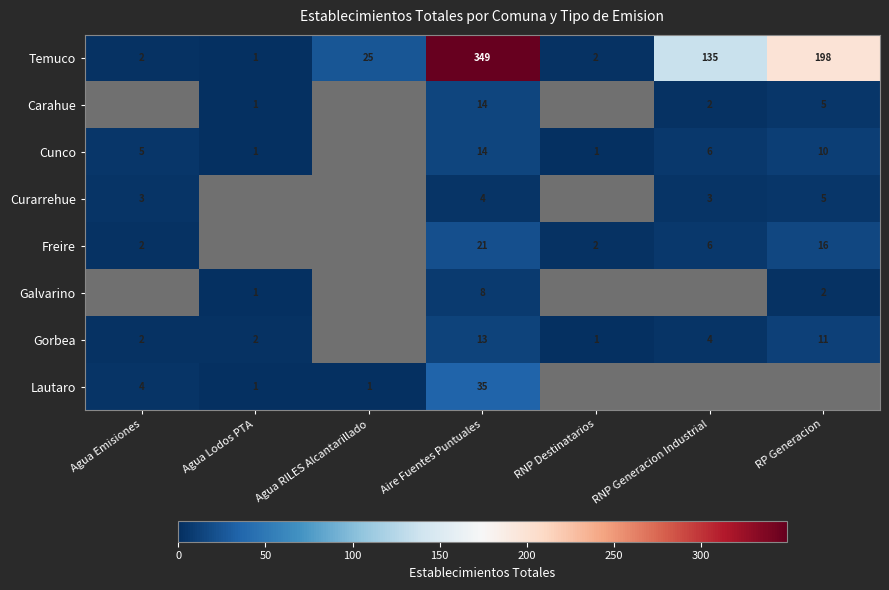

The Carahue series shows 19.7 at Aire Fuentes Puntuales. True or false?

False